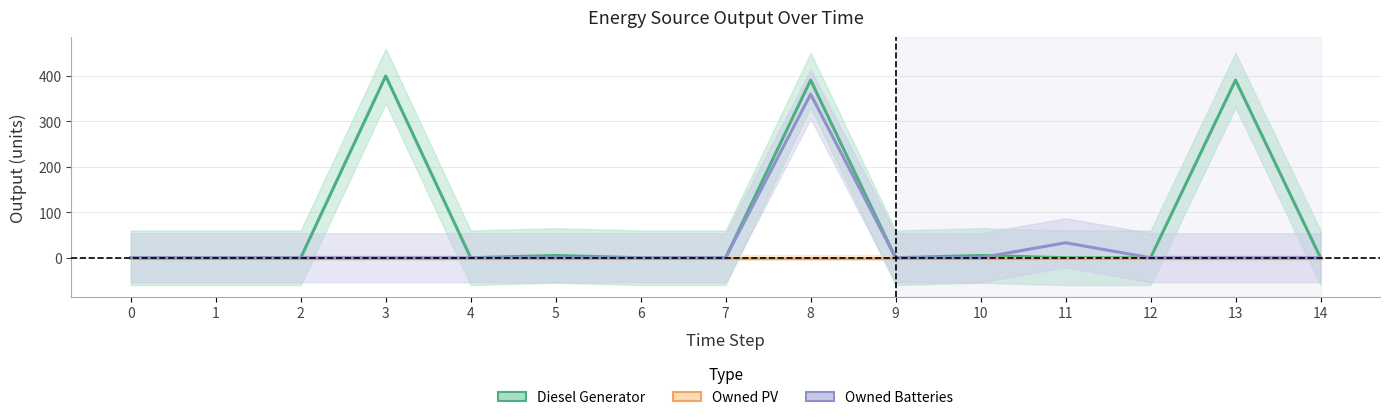

Reading right to left, list all the values displayed in this chart.

Diesel Generator: 14=0	13=391	12=0	11=0	10=5	9=0	8=391	7=0	6=0	5=5	4=0	3=400	2=0	1=0	0=0
Owned PV: 14=0	13=0	12=0	11=0	10=0	9=0	8=0	7=0	6=0	5=0	4=0	3=0	2=0	1=0	0=0
Owned Batteries: 14=0	13=0	12=0	11=33	10=0	9=0	8=360	7=0	6=0	5=0	4=0	3=0	2=0	1=0	0=0